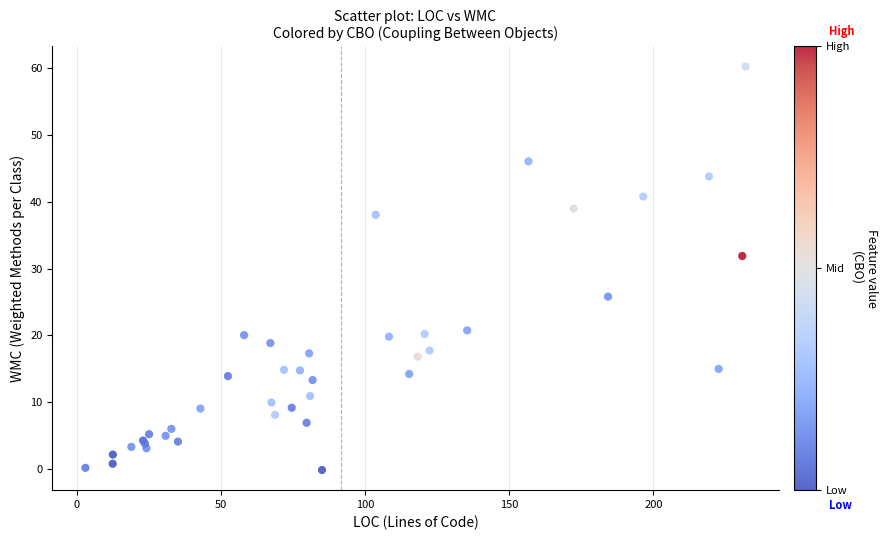

What Y value in the scatter plot is closest to 30?

31.9